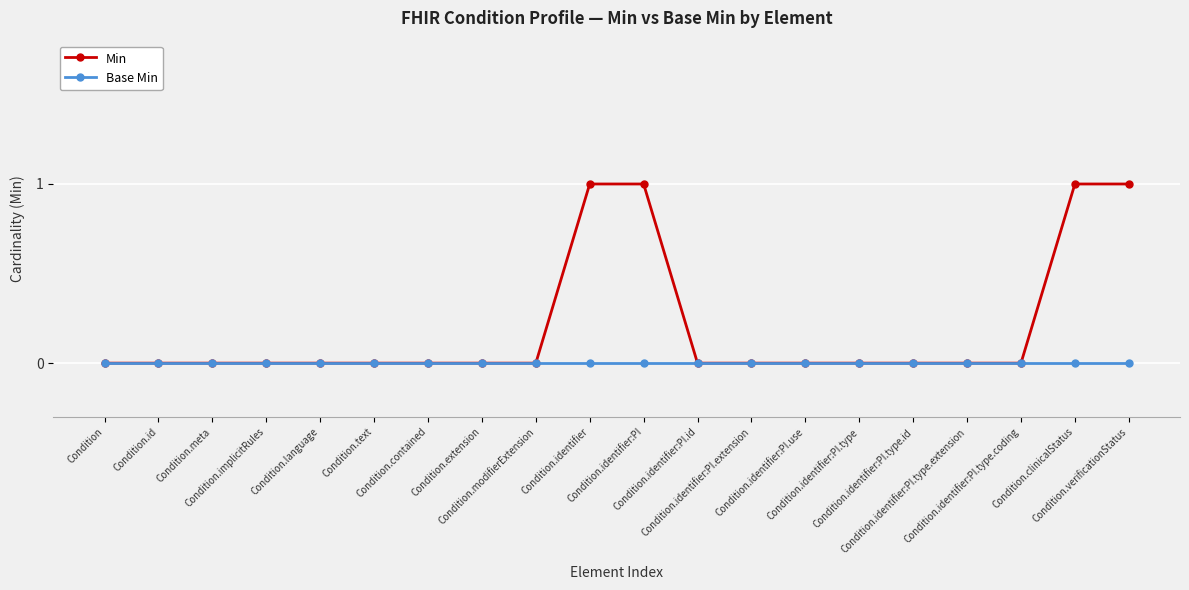

What is the greatest value displayed?

1